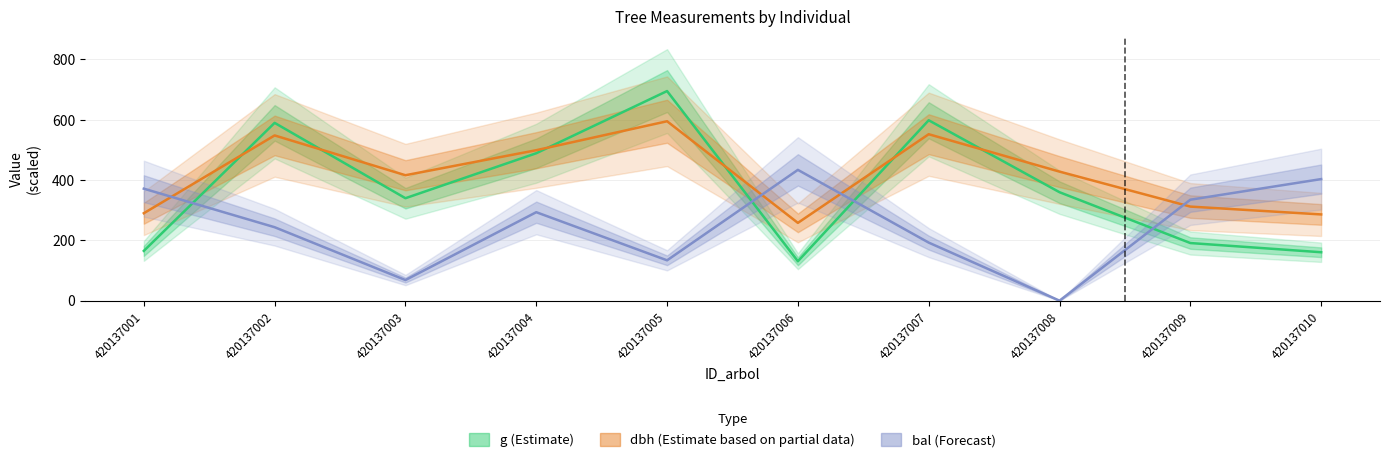

At how many categories does at least one series exceed 494?

4